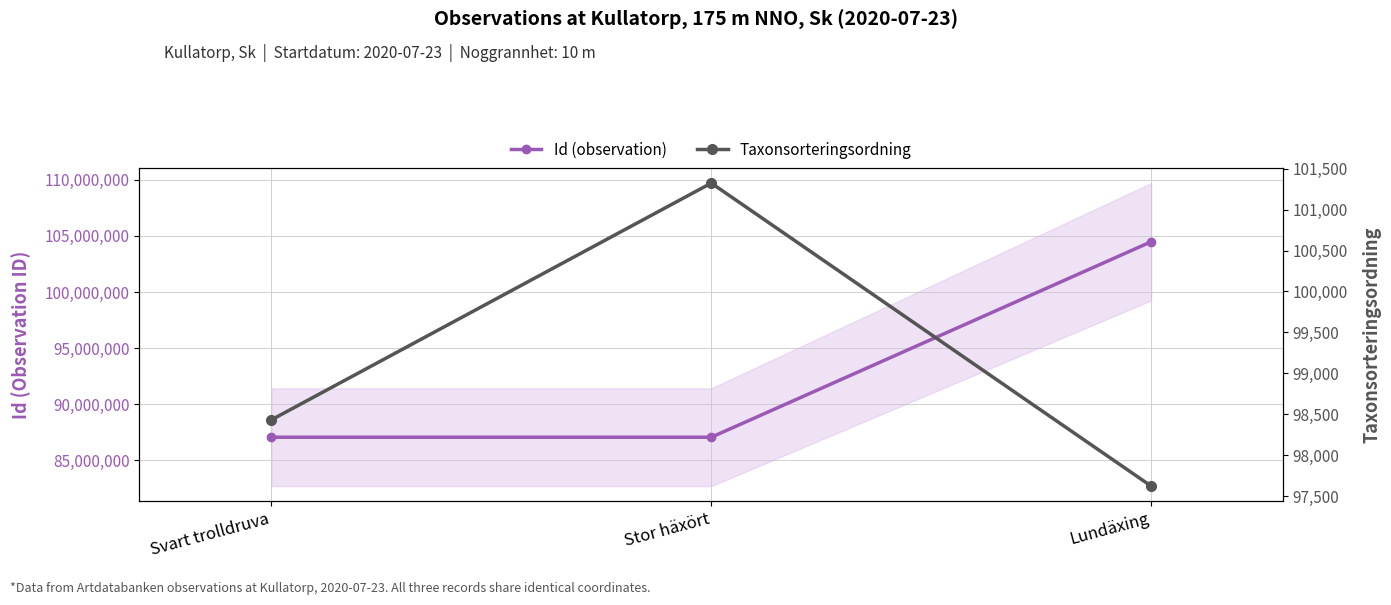

At which label is Taxonsorteringsordning closest to 99473?

Svart trolldruva